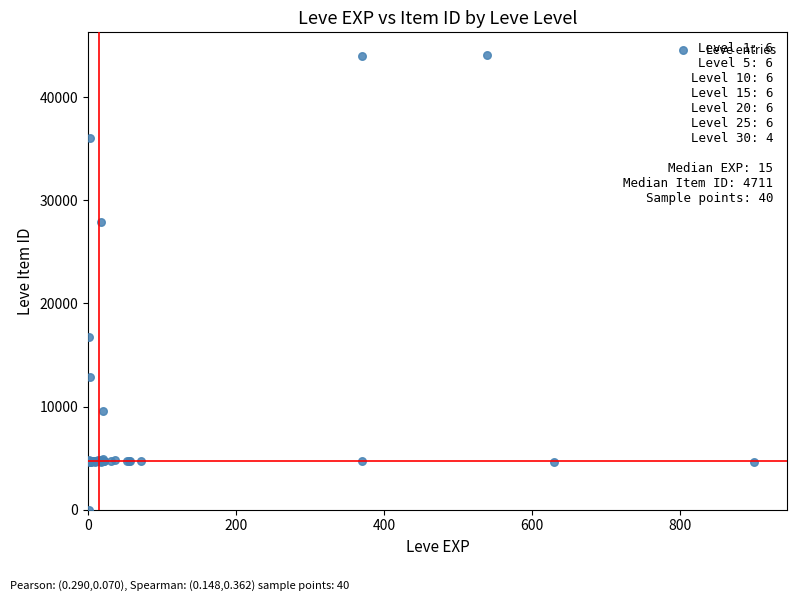

What Y value in the scatter plot is closest to 22050?

16734